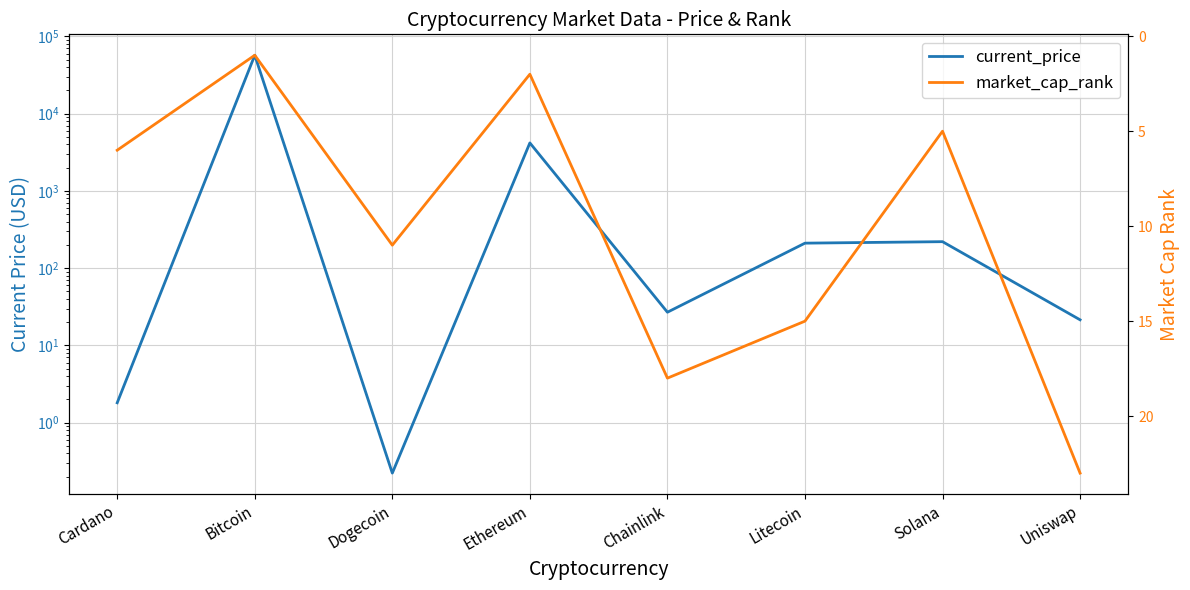

Does the chart display data point markers on the line(s)?

No